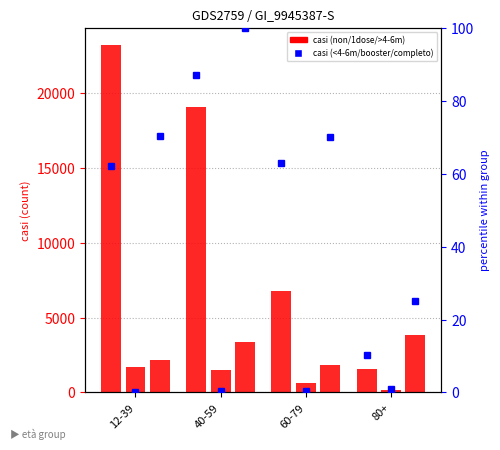

Does the chart contain stacked bars?

No